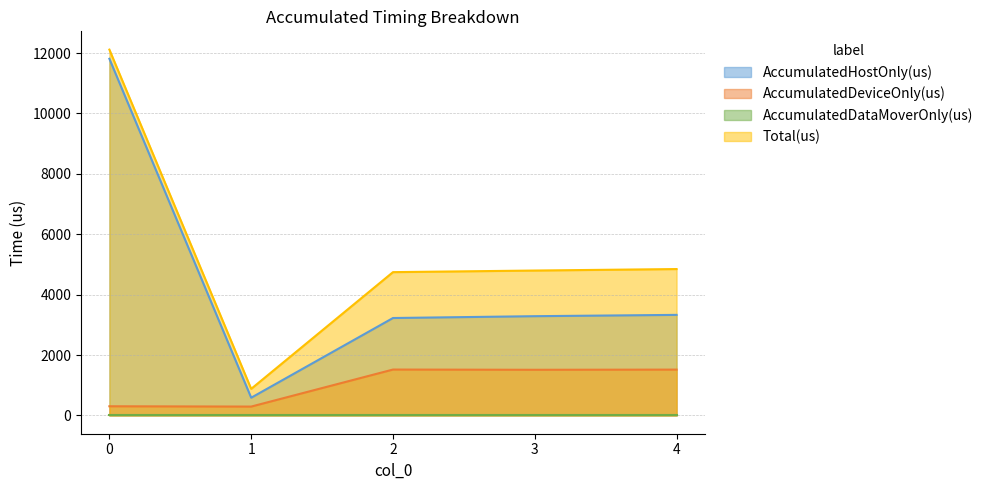

True or false: AccumulatedDeviceOnly(us) and AccumulatedHostOnly(us) cross at least once.

False